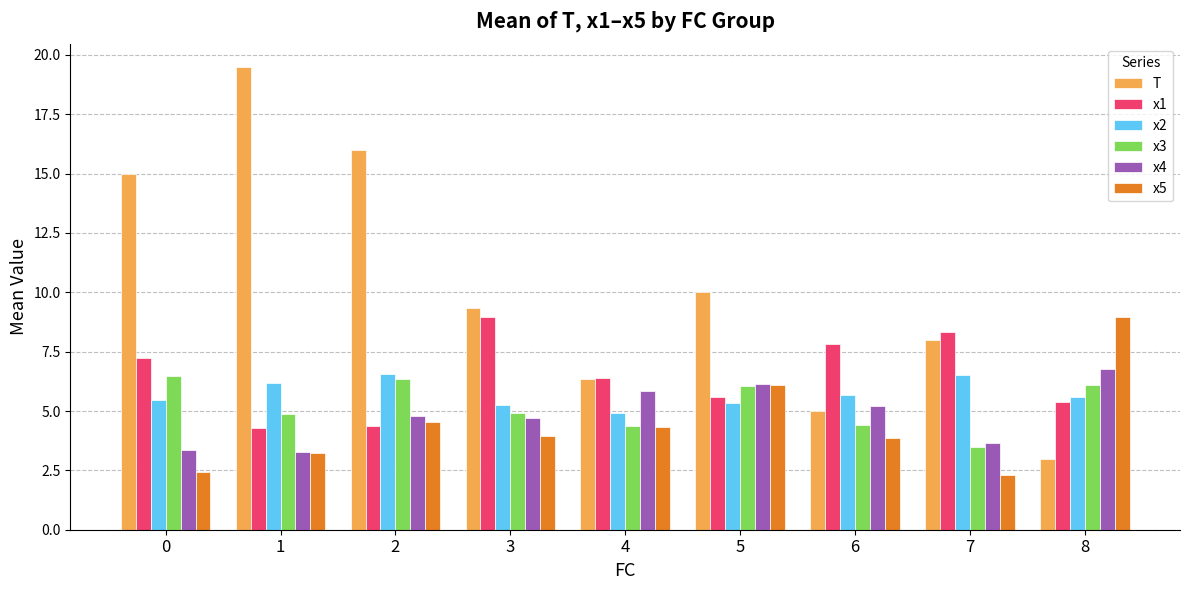

What is the maximum value for x4?

6.8